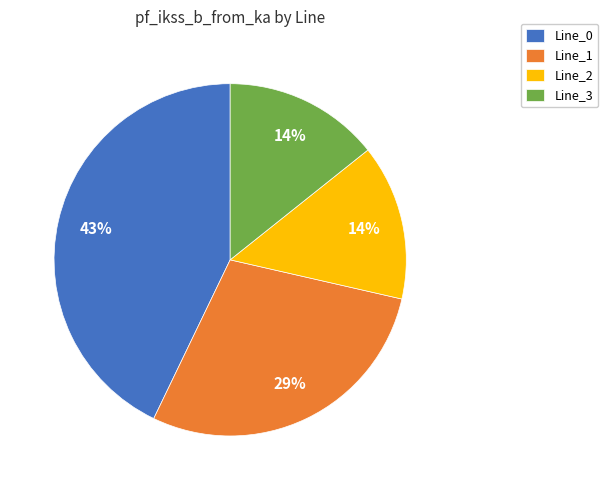

Is the sum of Line_3 and Line_0 greater than half?

Yes